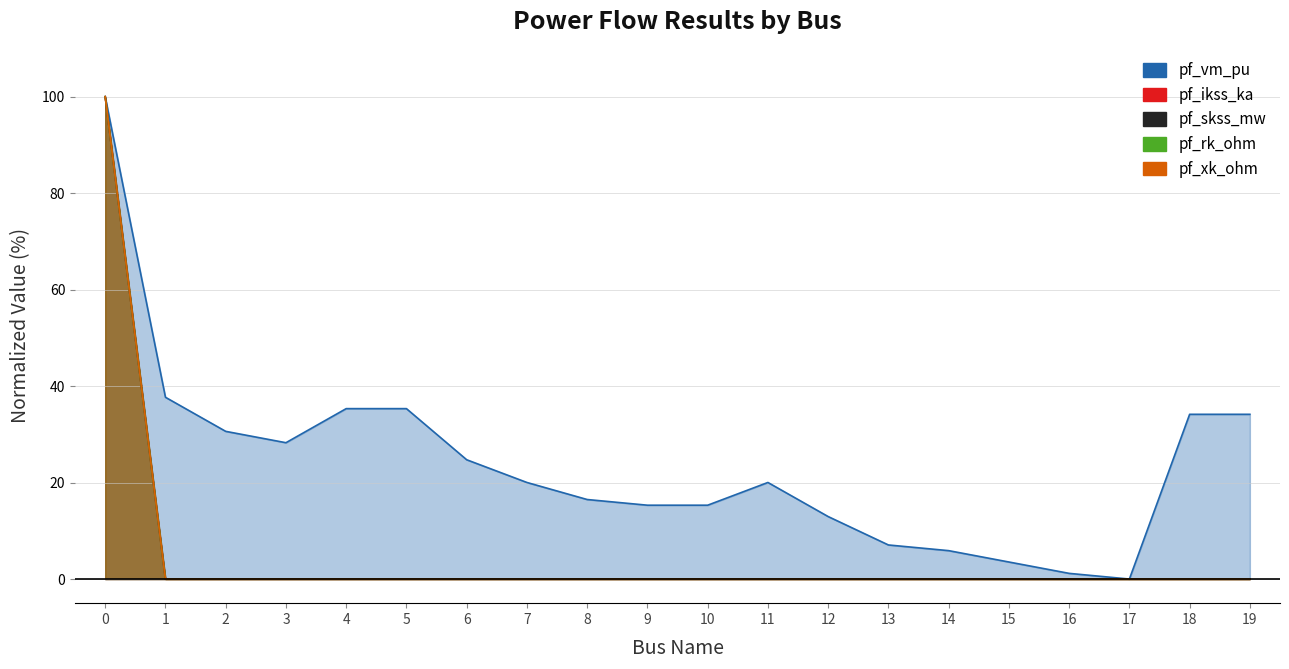

List the labels in order of pf_ikss_ka value, smallest first.

1, 2, 3, 4, 5, 6, 7, 8, 9, 10, 11, 12, 13, 14, 15, 16, 17, 18, 19, 0